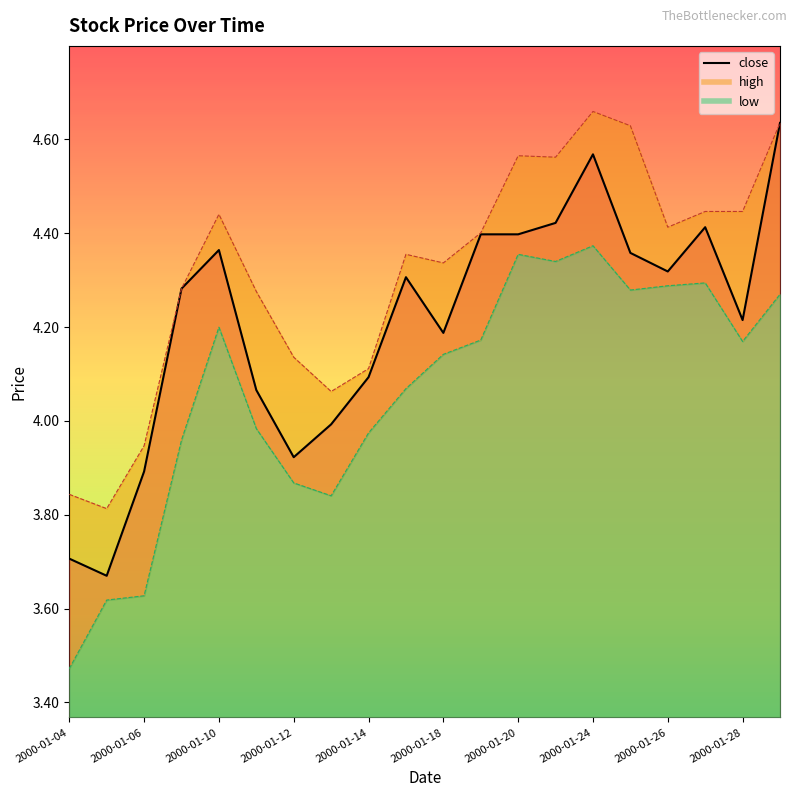

What is the total value across all series at 2000-01-20?

13.3